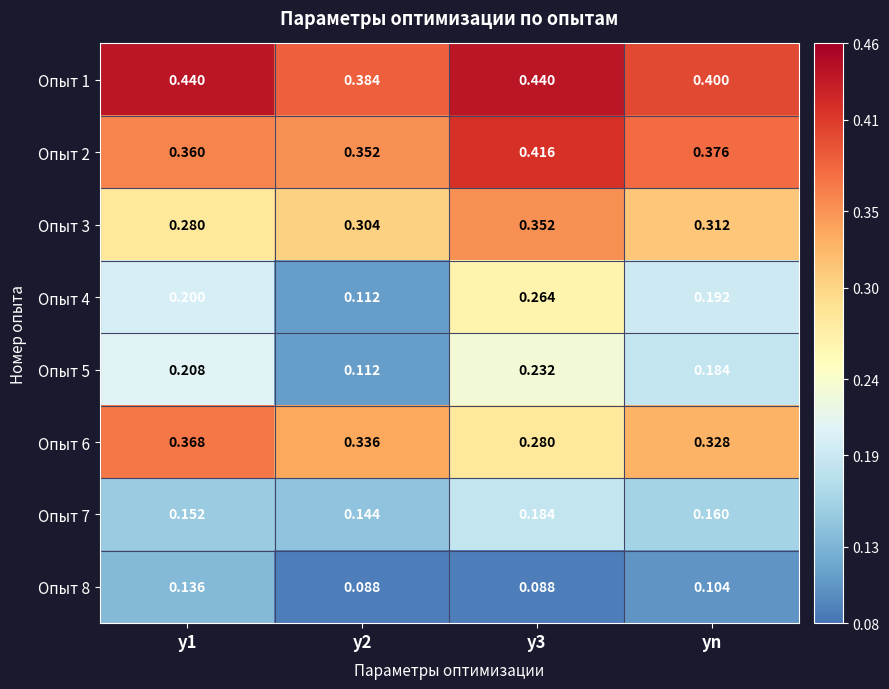

Count the number of data series in this chart.

8